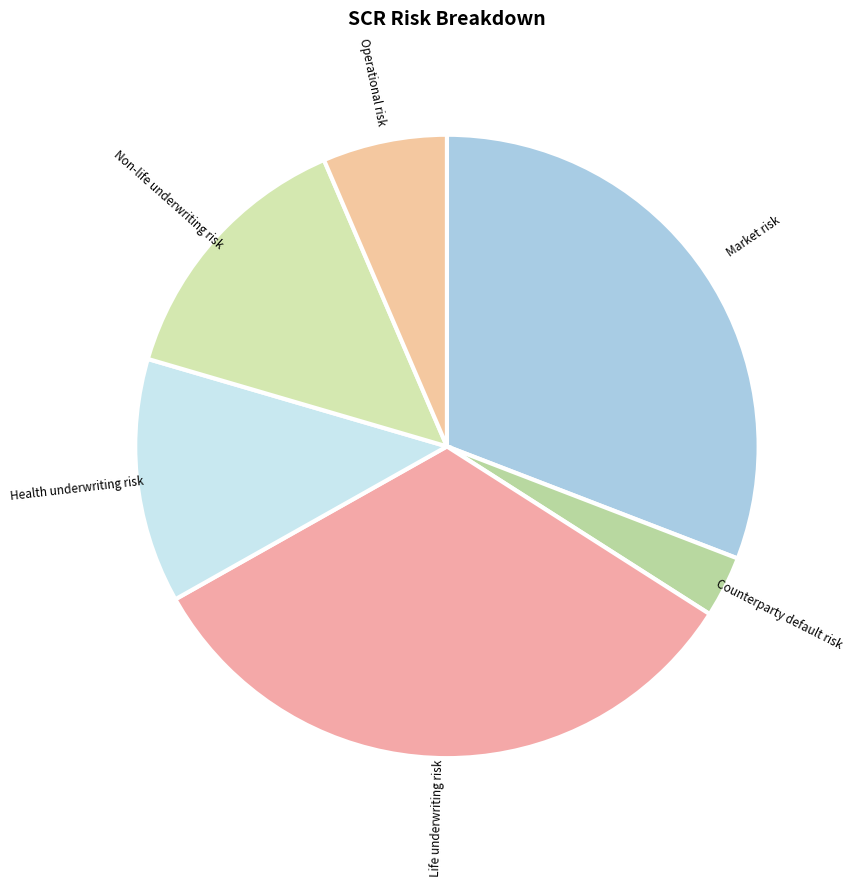

Does Counterparty default risk represent more than half of the total?

No